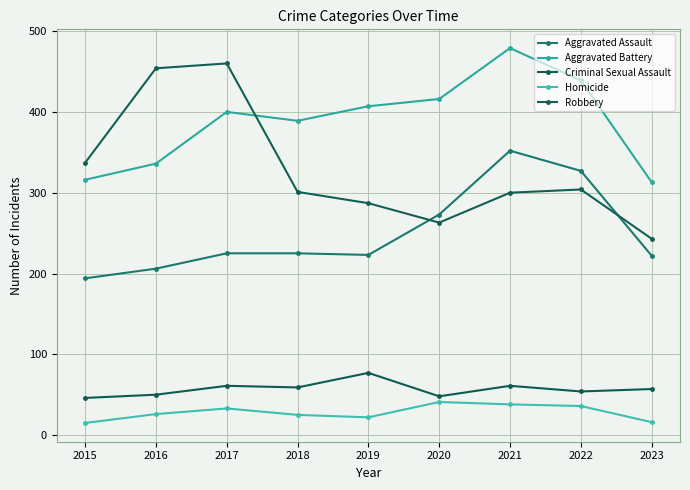

In Aggravated Battery, how many points are lower than both neighbors (excluding endpoints)?

1